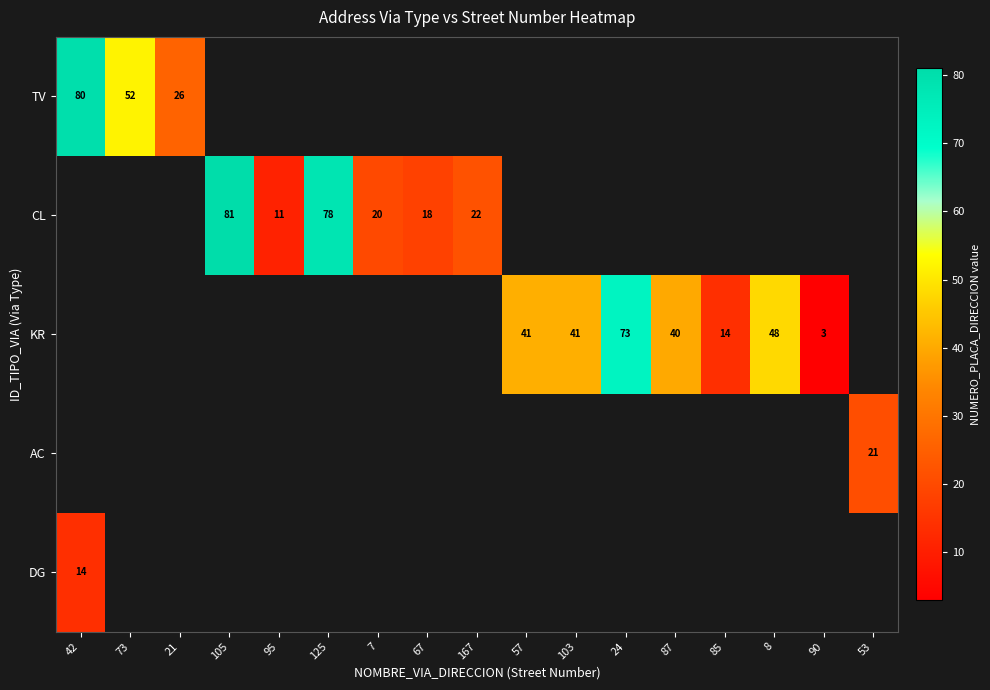

At which category does the chart reach its minimum across all series?

90